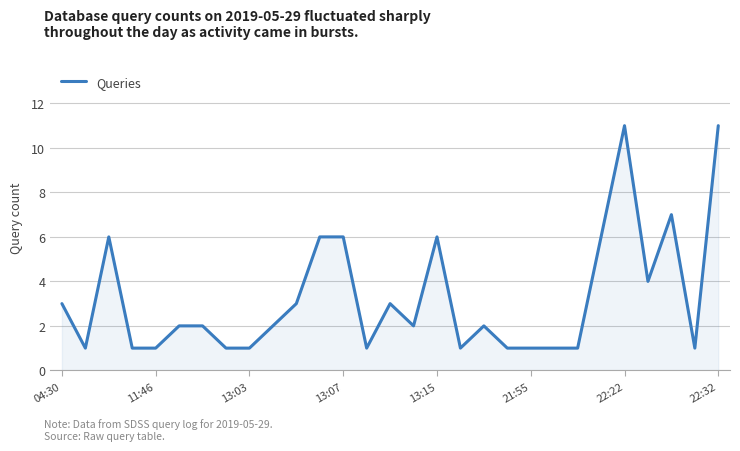

What is the difference between the maximum and minimum values?

10